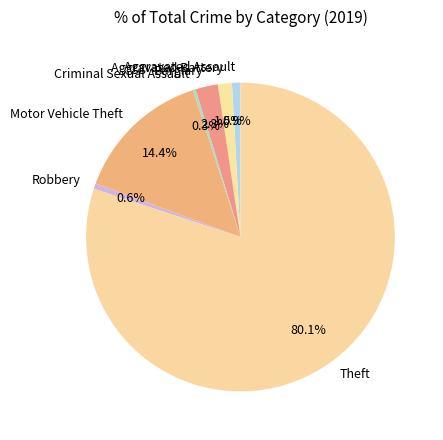

To the nearest percent, what is the difference between the largest and smallest slice percentages?

80%